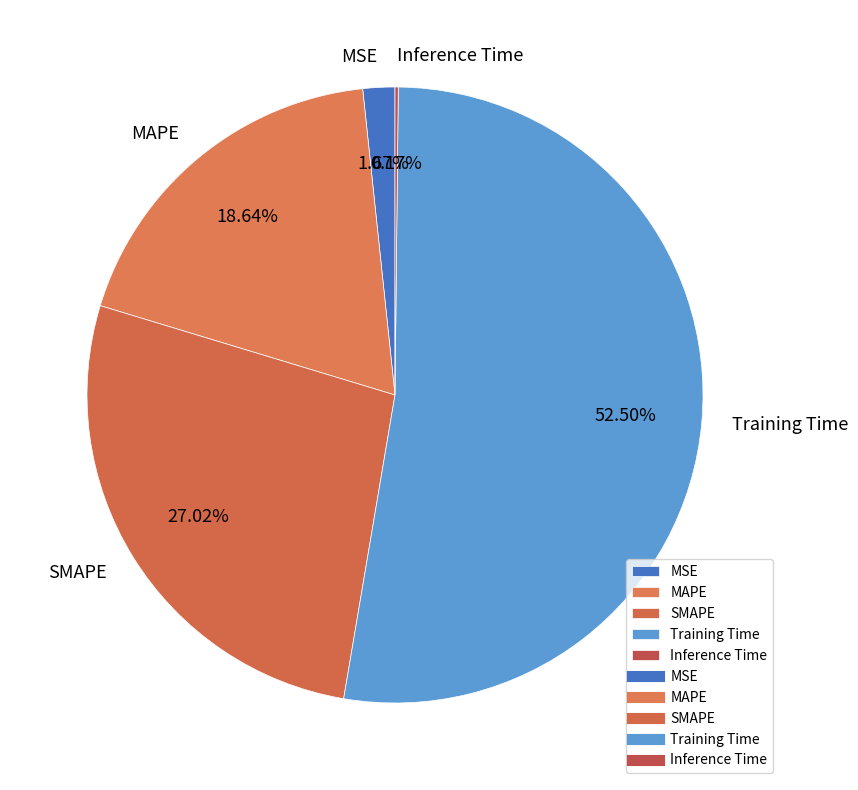

Which slice is the largest?

Training Time